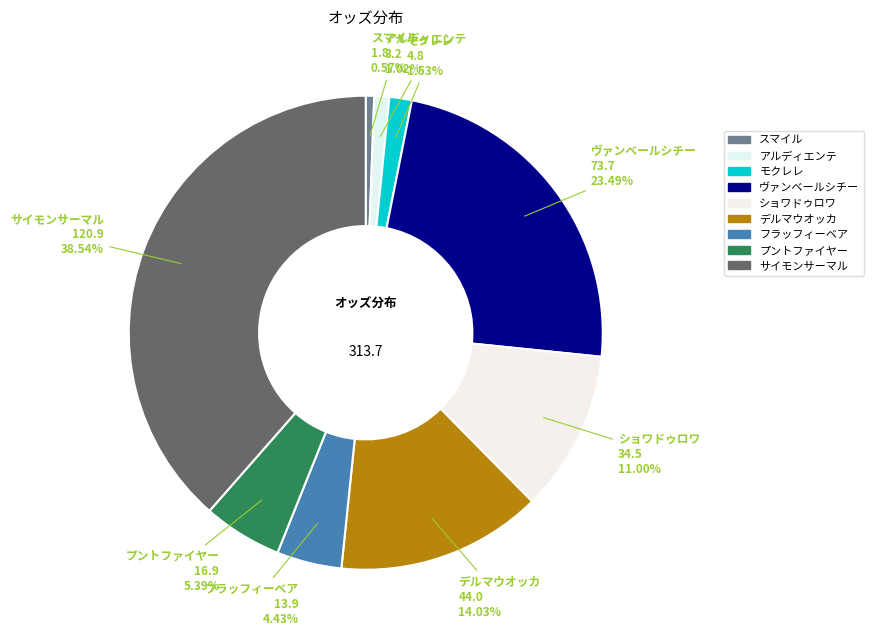

How many segments does this pie chart have?

9